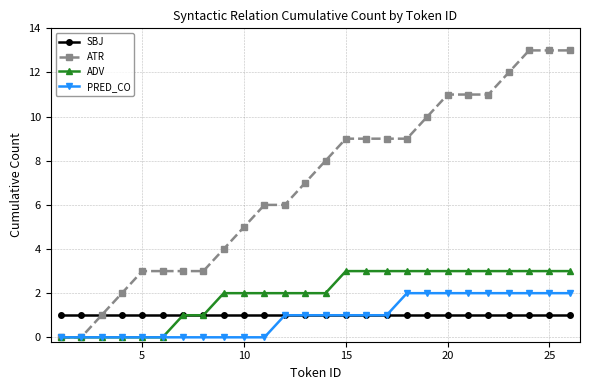

Which series has the largest range (max minus min)?

ATR